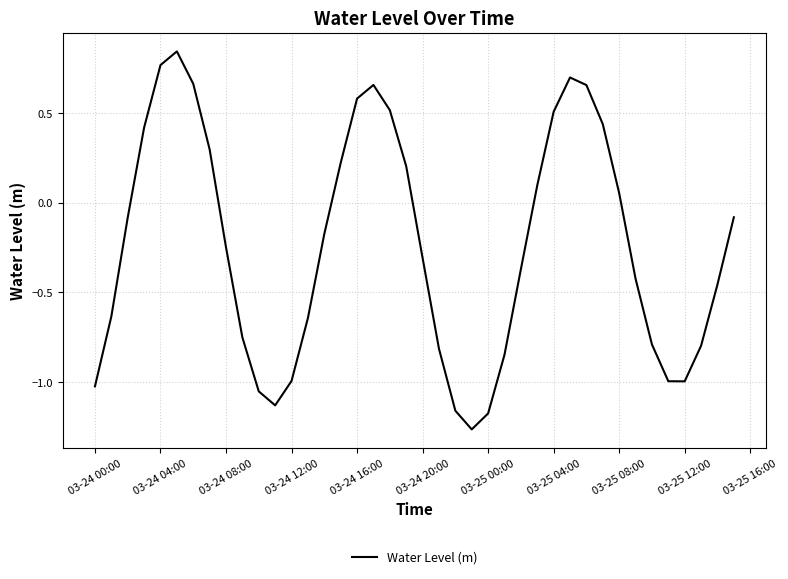

What is the difference between the maximum and minimum values?

2.1